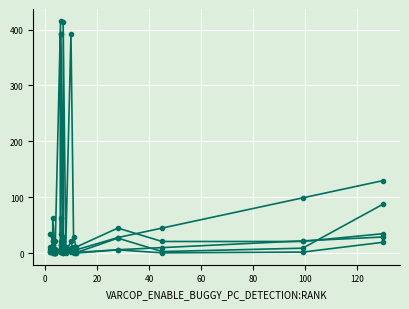

True or false: SBFL:EXAM and SBFL:RANK intersect in this chart.

False